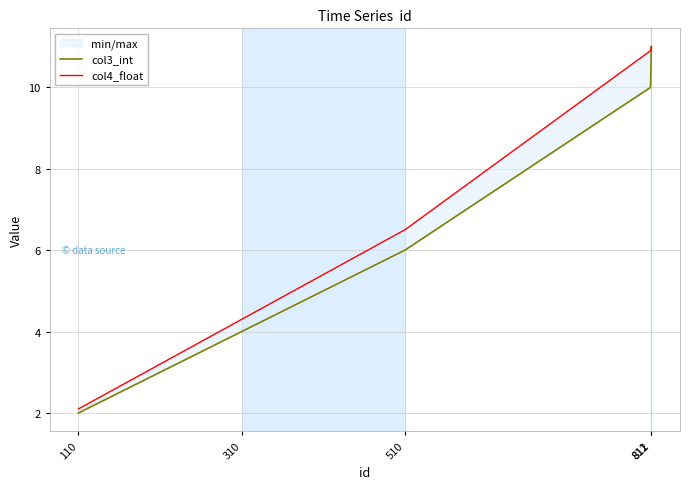

Rank the categories by col4_float value from lowest to highest.

110, 310, 510, 811, 812